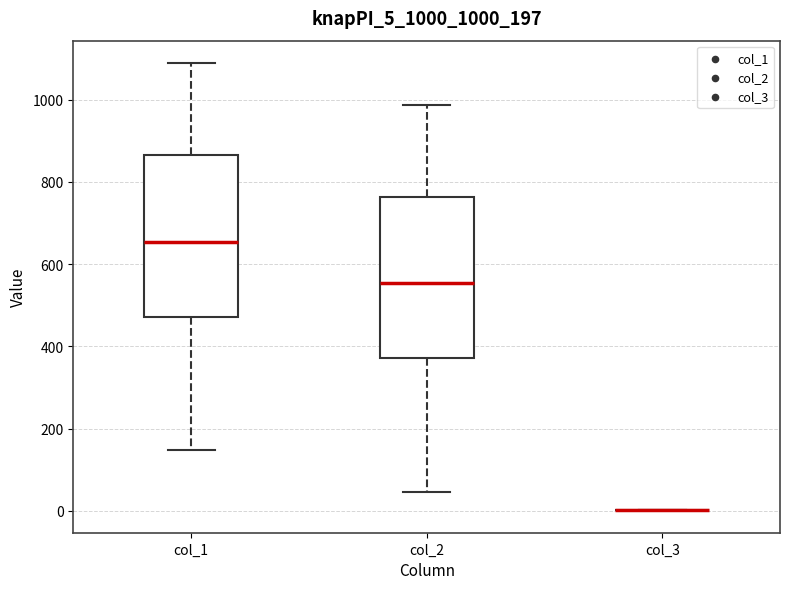

Where does the median line of the box for col_2 sit on the y-axis? The values are not printed on the chart, so give them approximately, as read against the axis.

560